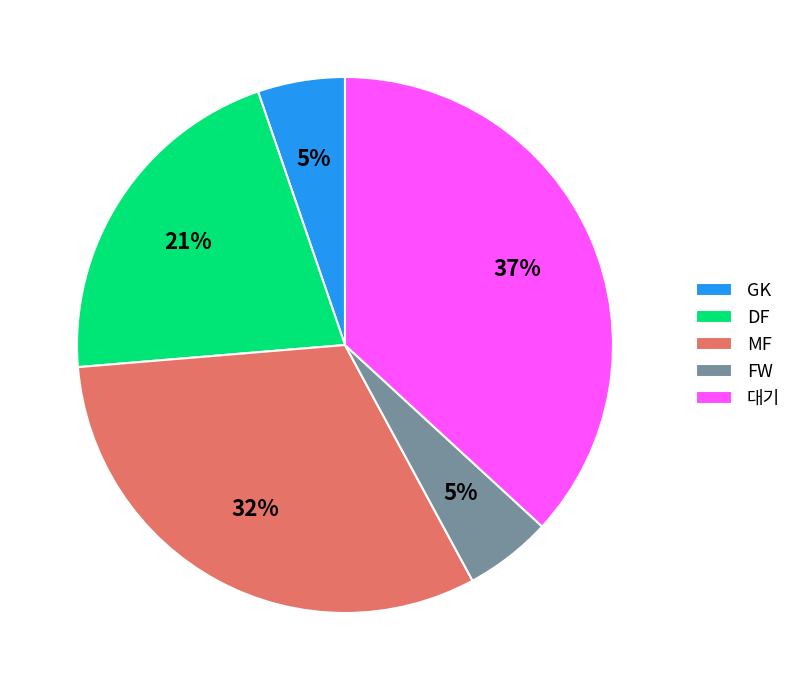

Is the sum of DF and FW greater than half?

No